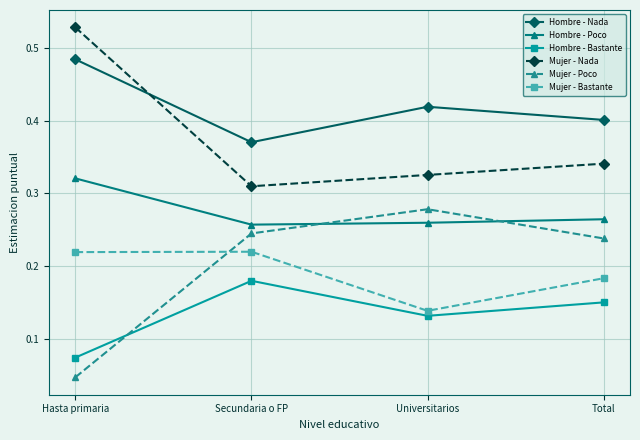

What is the sum of all Hombre - Poco values?

1.1